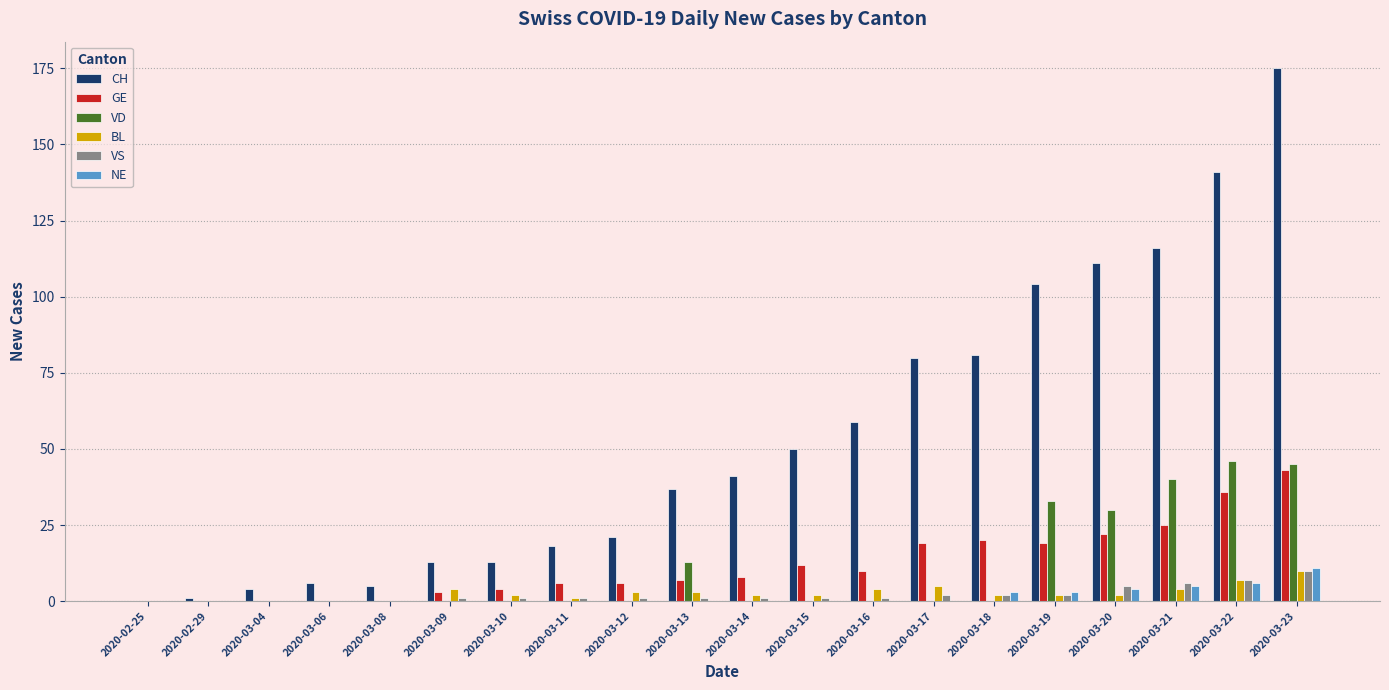

Is it true that VD equals 28 at 2020-02-25?

False